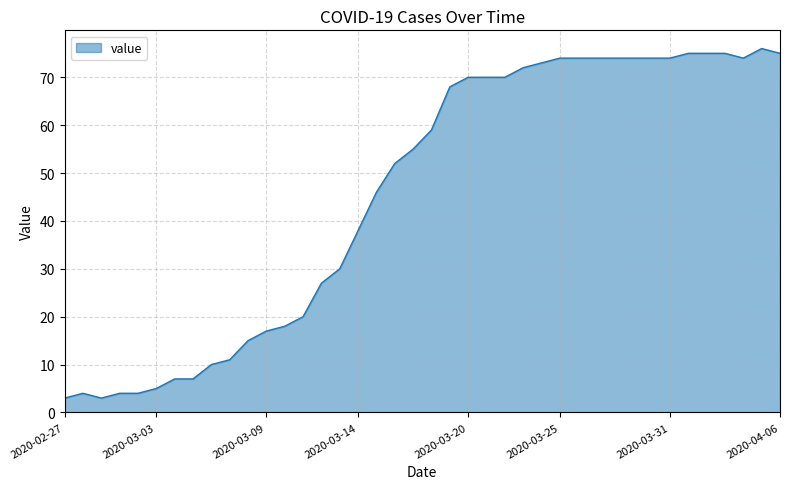

How many lines are shown in the chart?

1